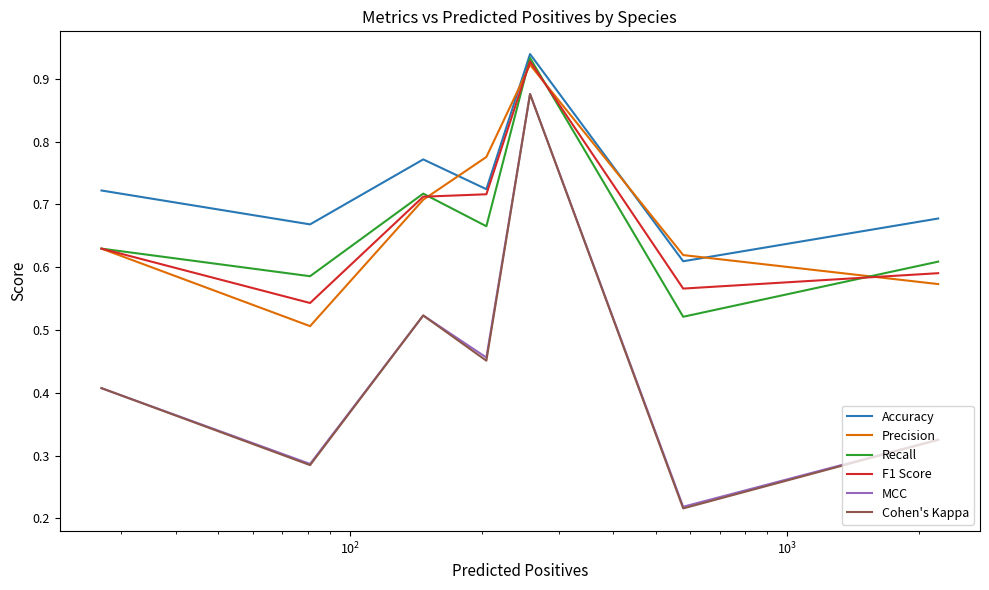

What is the average value of the MCC series?

0.4